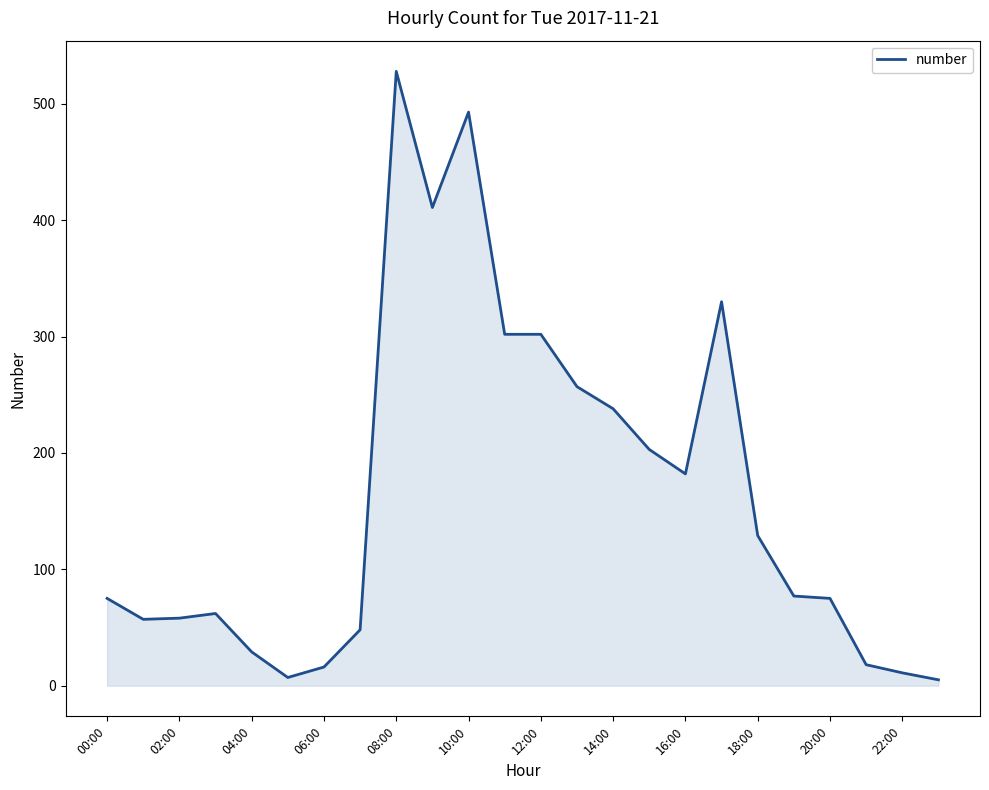

What is the difference between the second highest and second lowest values?

486